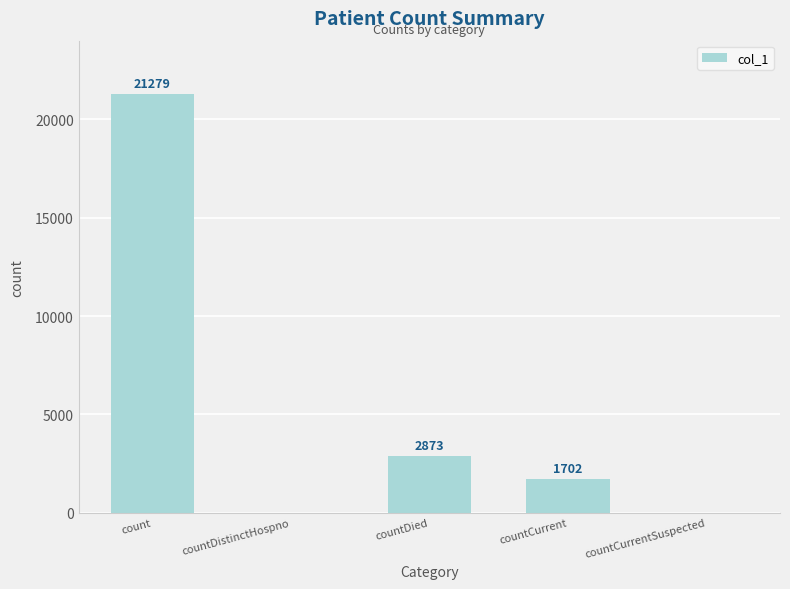

Reading right to left, list all the values displayed in this chart.

countCurrentSuspected=0	countCurrent=1702	countDied=2873	countDistinctHospno=0	count=21279